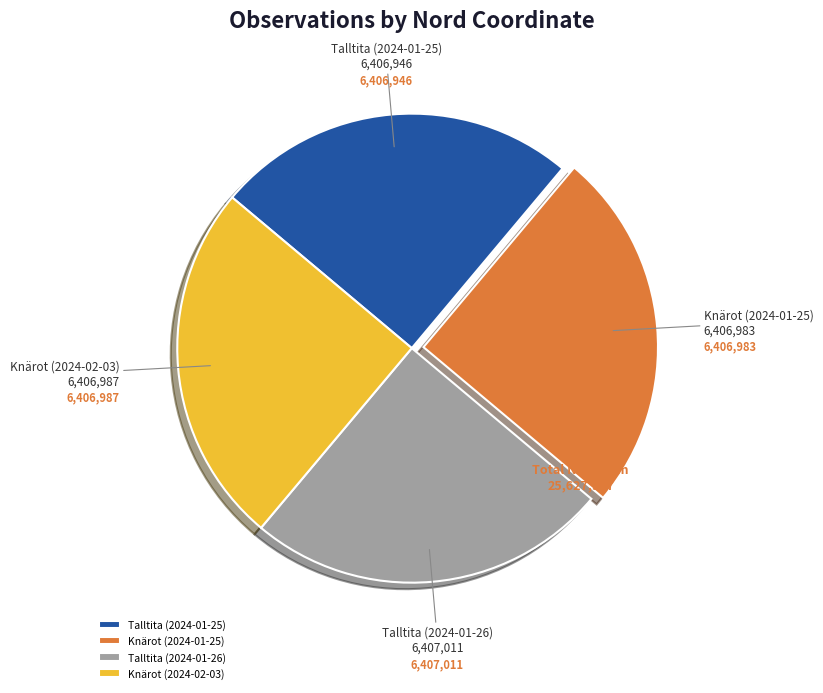

Approximately how many times larger is the value at Knärot (2024-02-03) compared to Talltita (2024-01-25)?

1.0